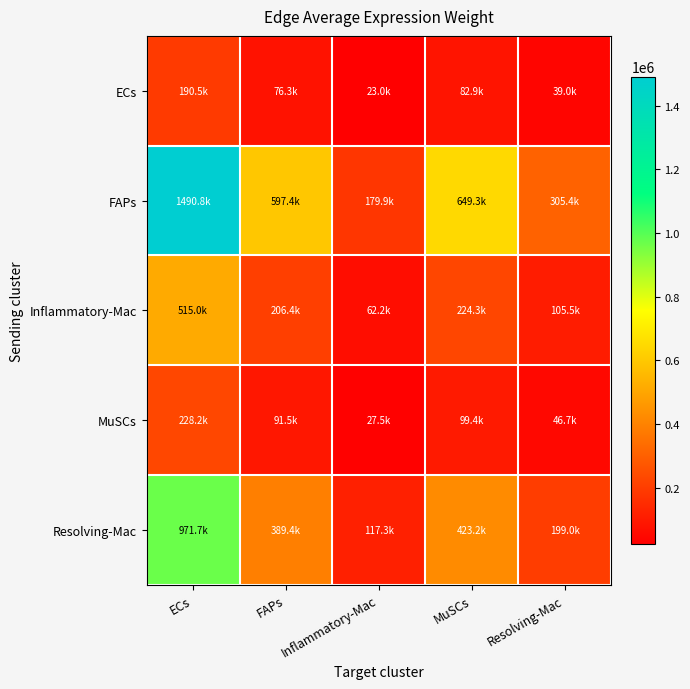

What is the maximum value shown in the chart?

1490838.4